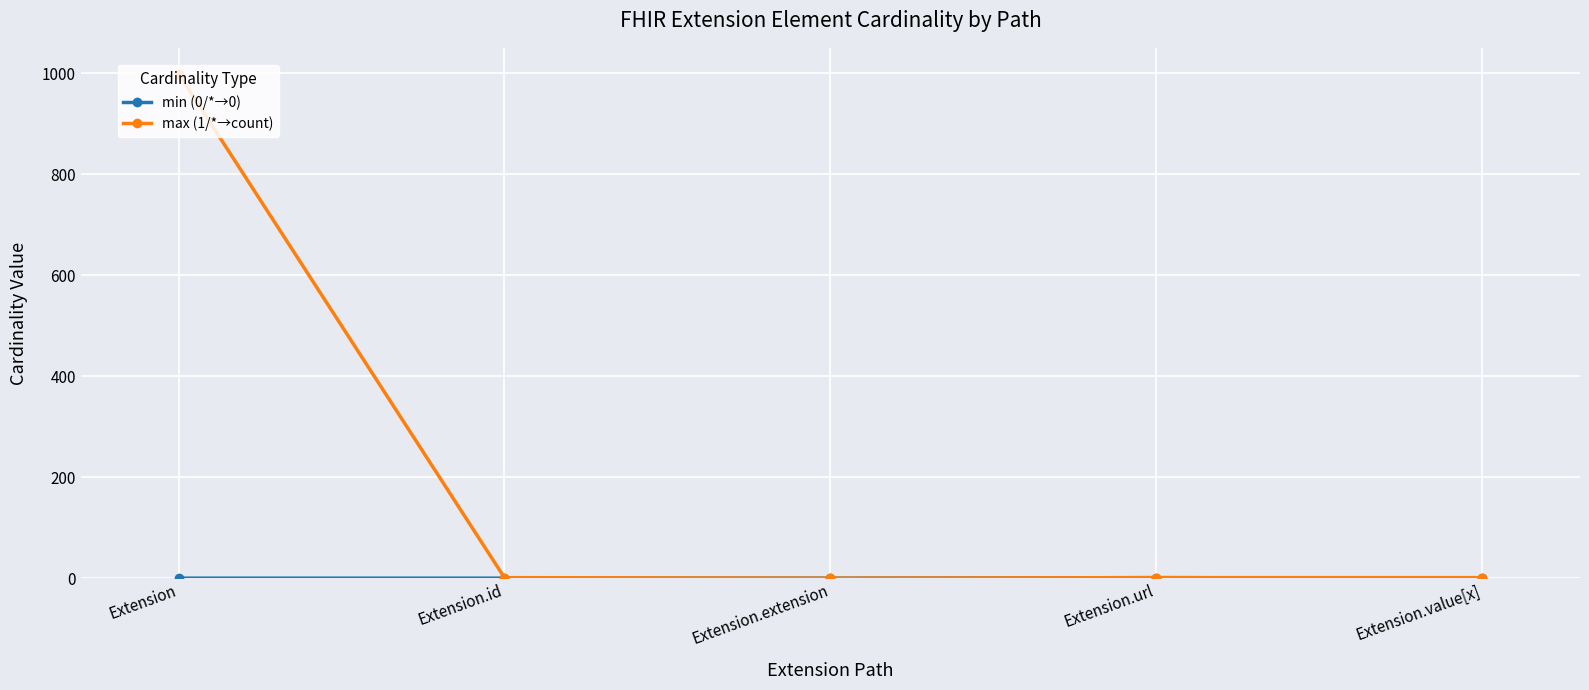

What is the greatest value displayed?

999